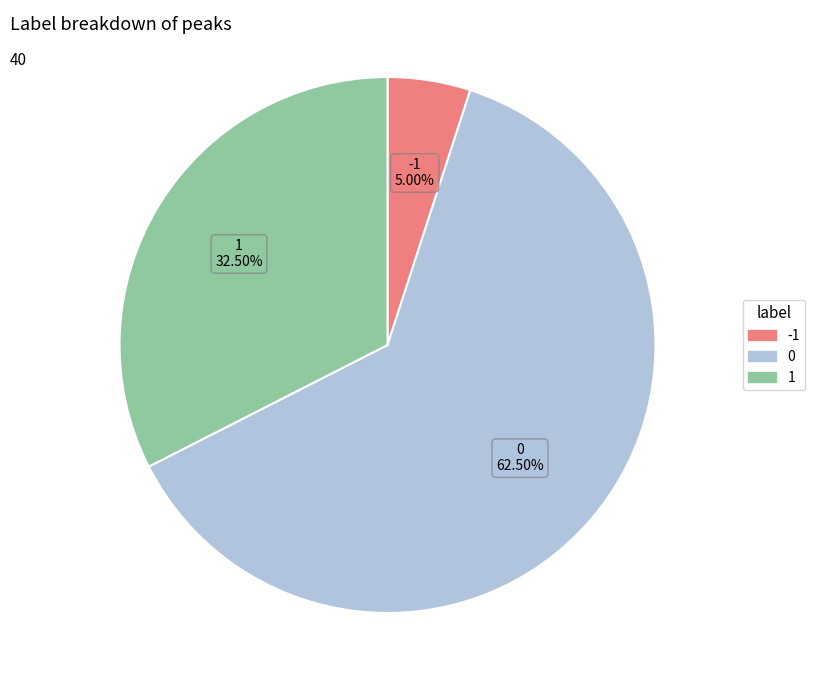

How many segments does this pie chart have?

3